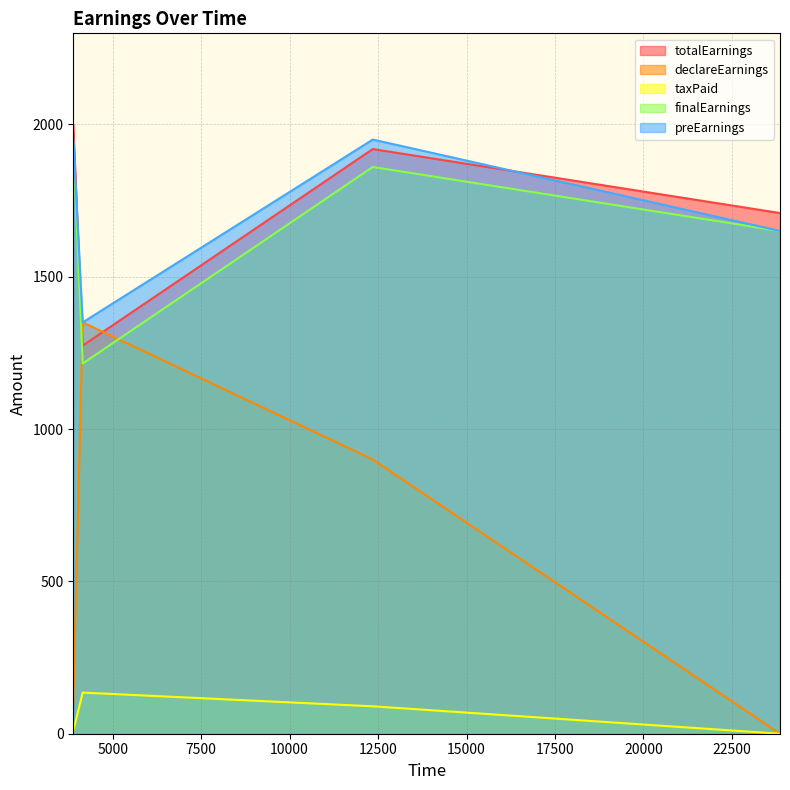

Does the chart have visible grid lines?

Yes